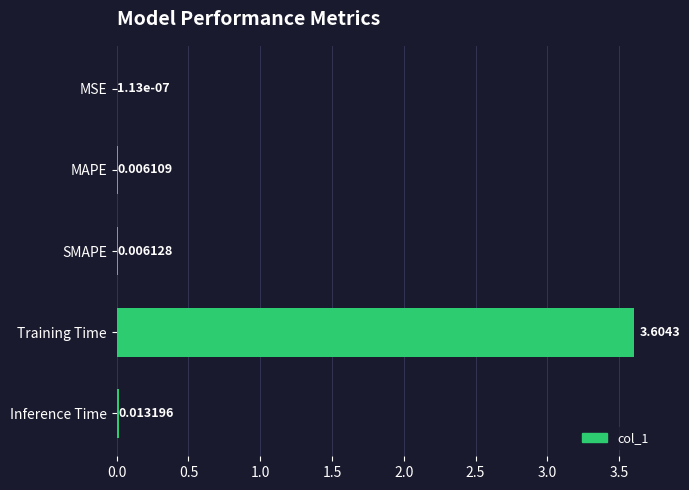

Which category has the highest value across all series?

Training Time